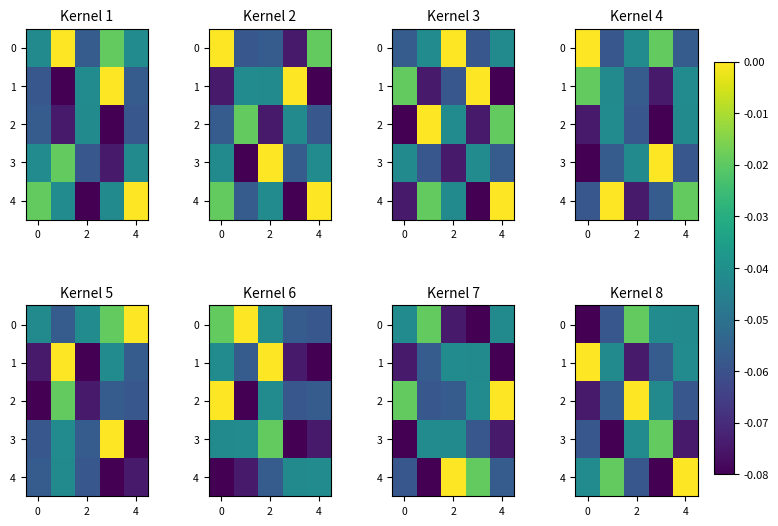

The value of row_0 at 4 is -0.0. True or false?

True